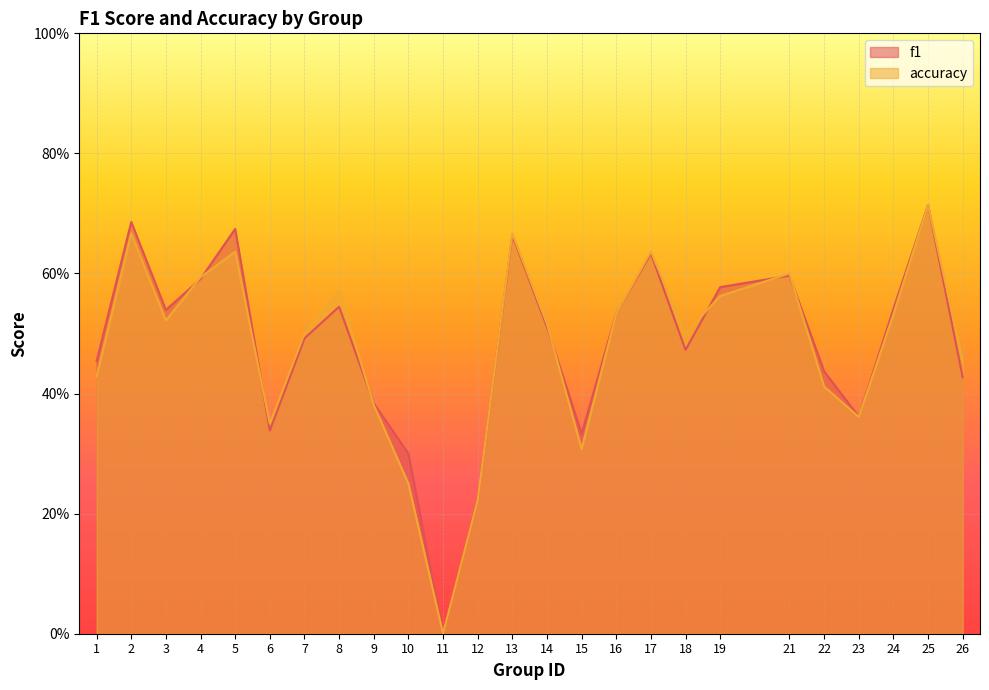

True or false: f1 has more than 2 points higher than both neighbors.

True